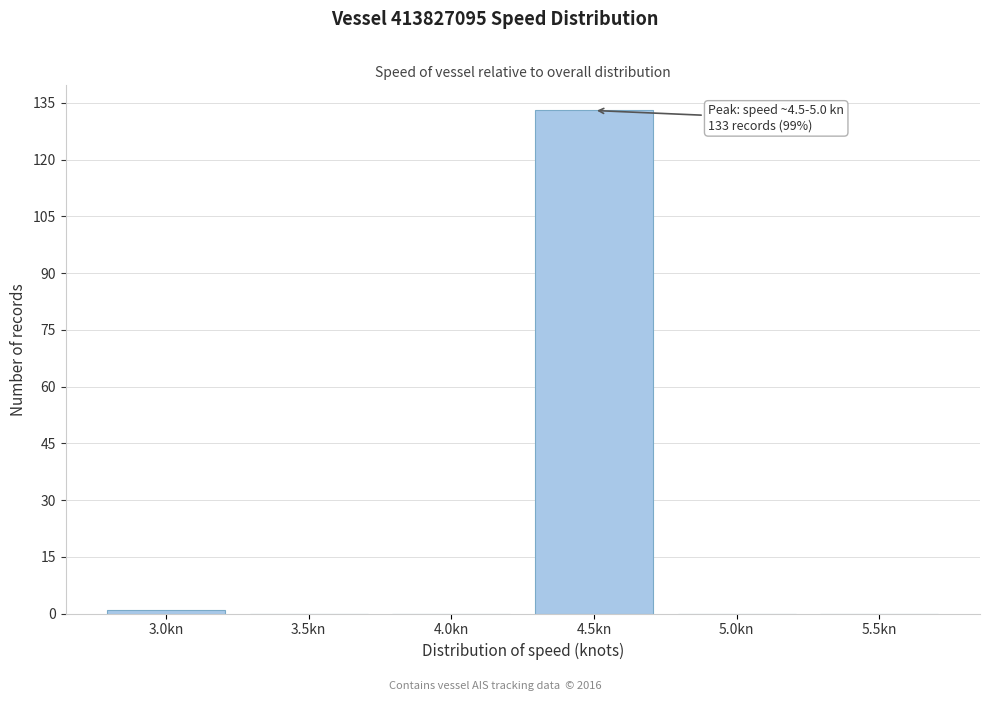

Reading right to left, transcribe all the data shown in this chart.

5.5kn=0	5.0kn=0	4.5kn=133	4.0kn=0	3.5kn=0	3.0kn=1